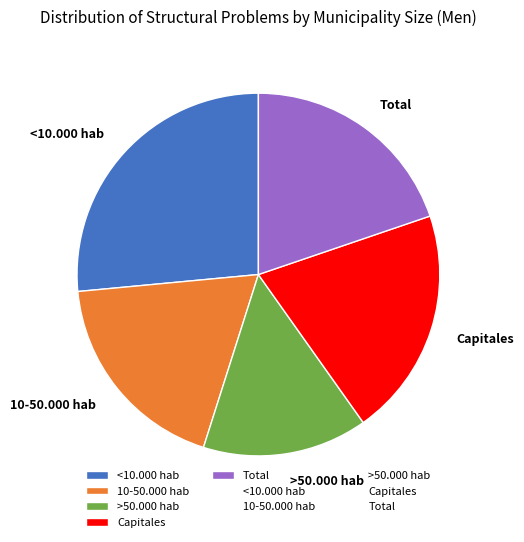

How many slices are in this pie chart?

5